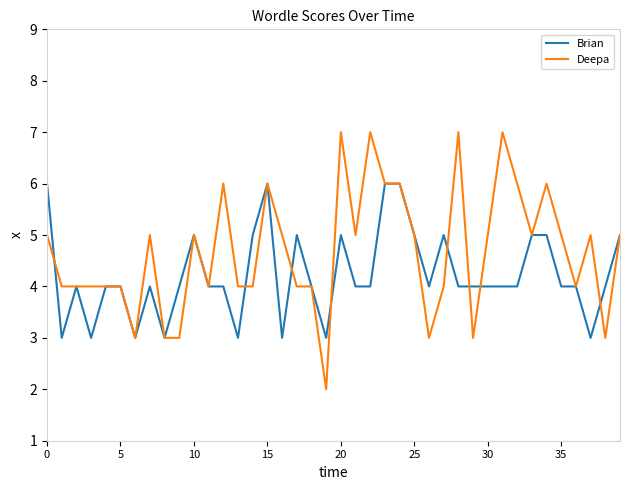

Which series has the widest spread of values?

Deepa